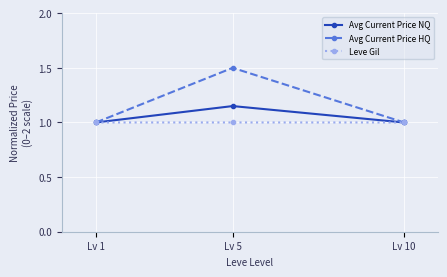

Rank the series by their maximum value, from highest to lowest.

Avg Current Price HQ, Avg Current Price NQ, Leve Gil